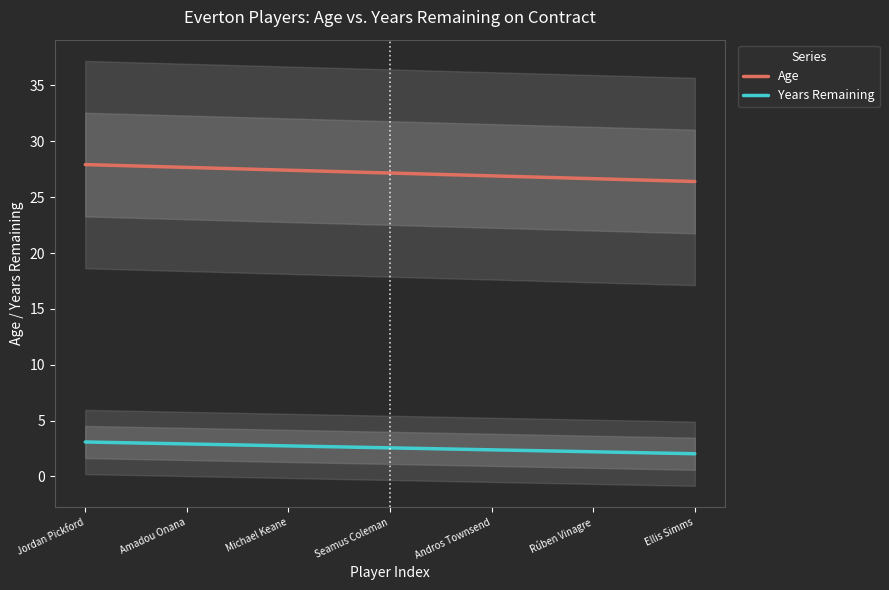

List the series in order of their peak value, highest first.

Age, Years Remaining